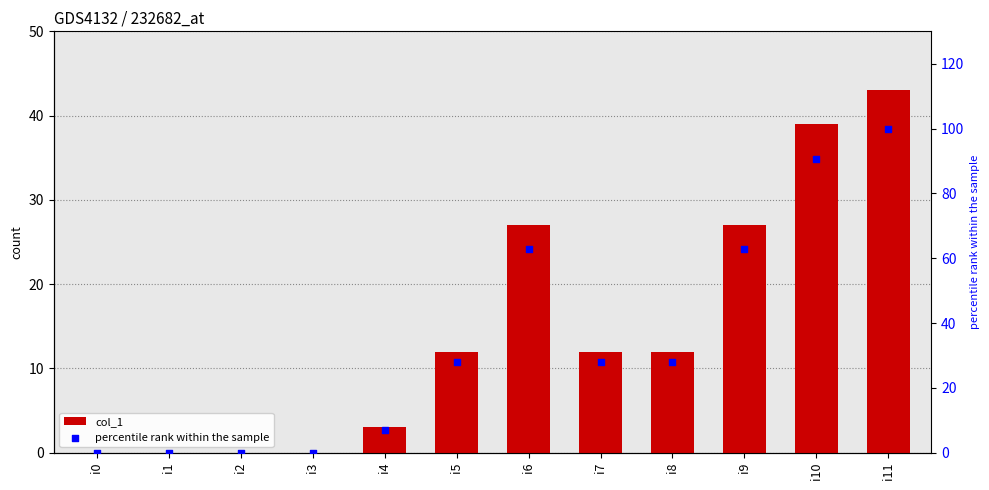

Which series has the largest total across all categories?

percentile rank within the sample